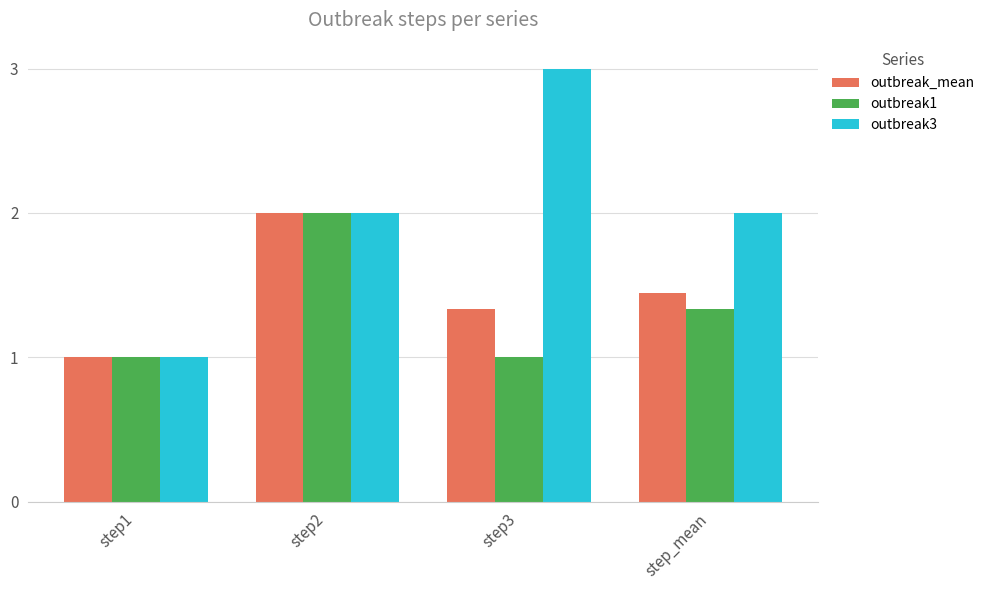

Count the number of categories in the chart.

4